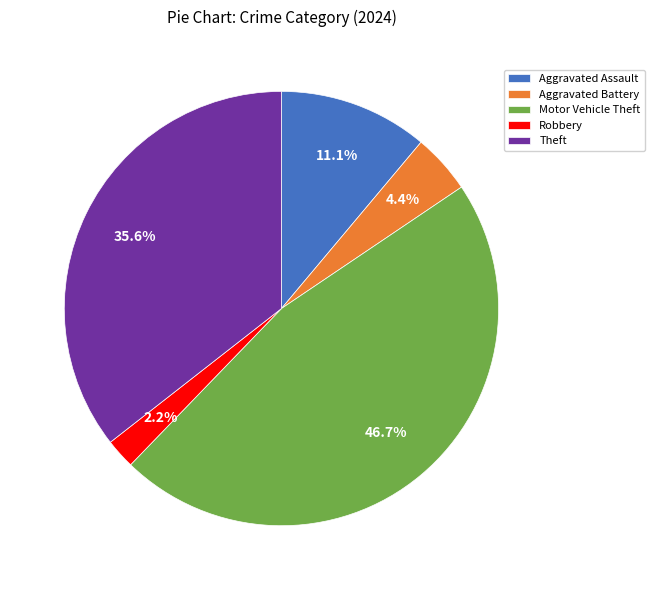

Does Aggravated Battery account for over 50% of the chart?

No